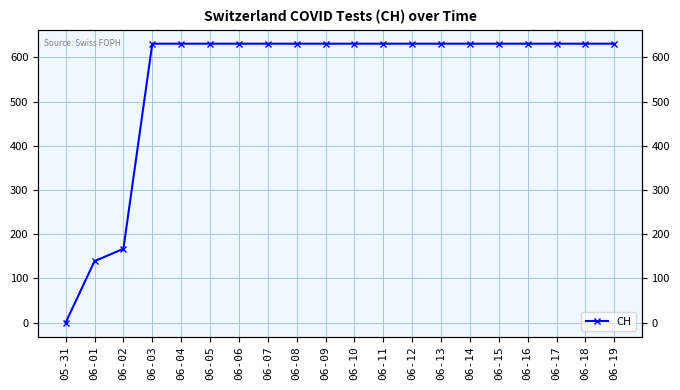

What is the difference between the maximum and second lowest values?

492